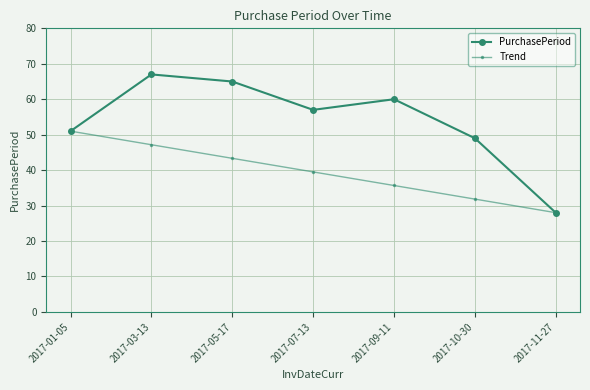

List the series in order of their overall mean, lowest first.

Trend, PurchasePeriod